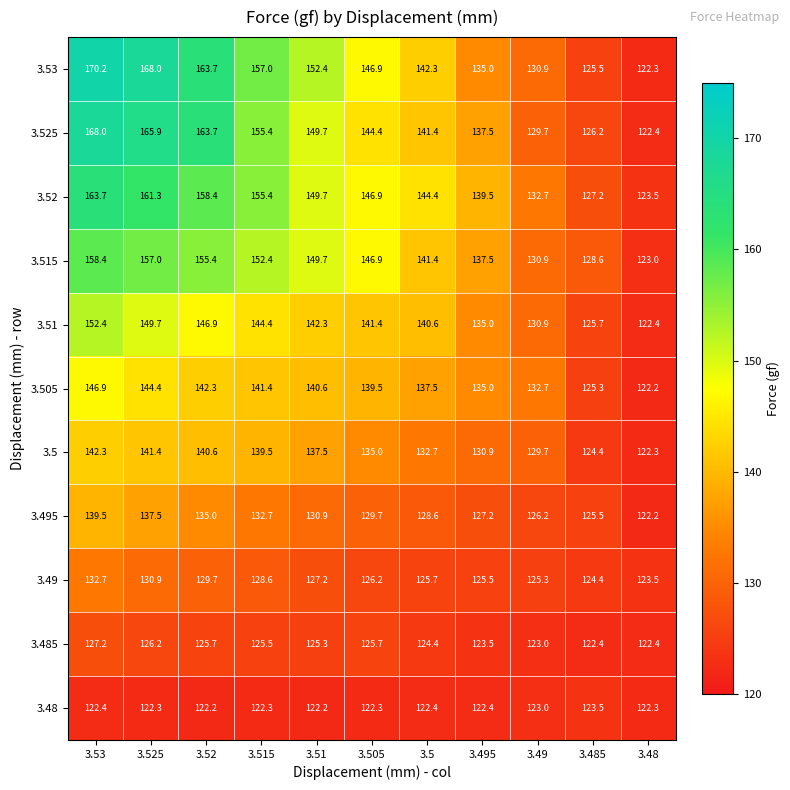

Which series has the largest total across all categories?

3.53